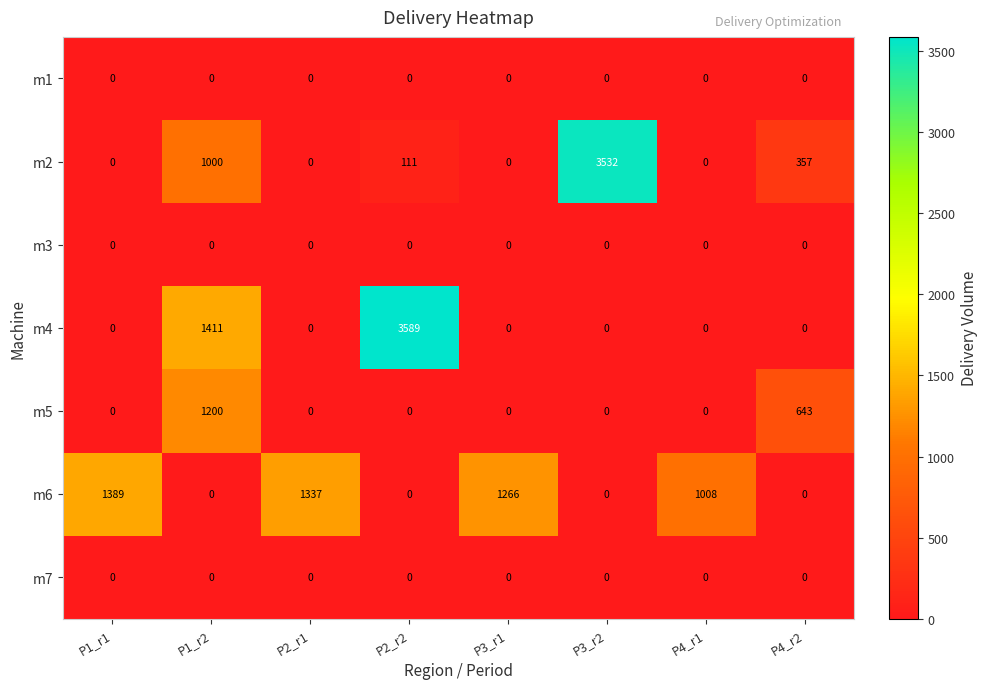

At which label is m2 closest to 1766?

P1_r2